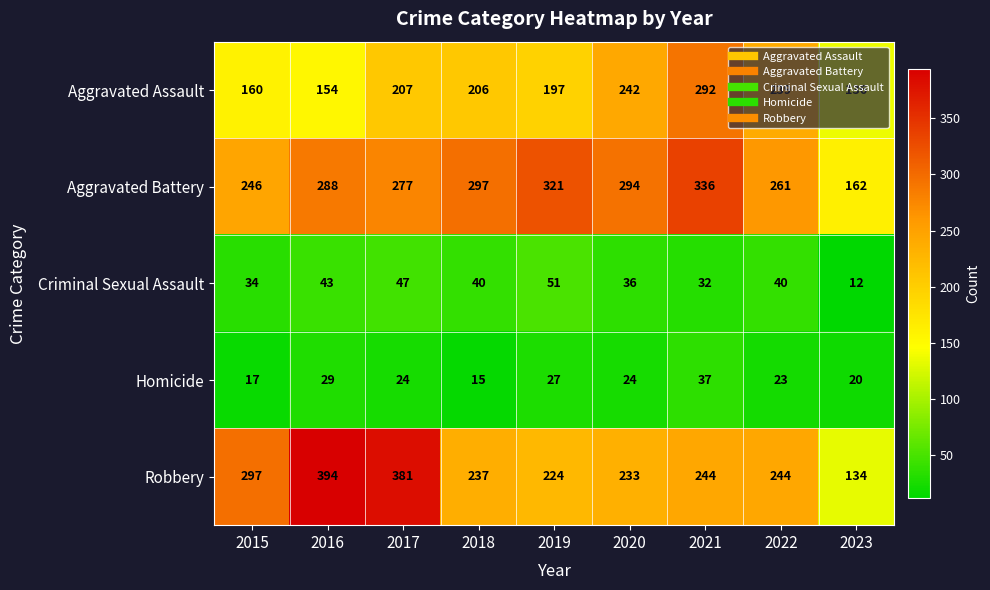

How many categories are shown in the chart?

9